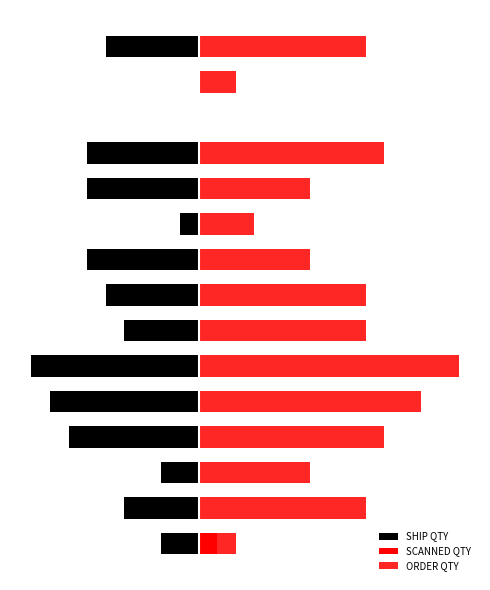

What is the total value across all series at 13?

2